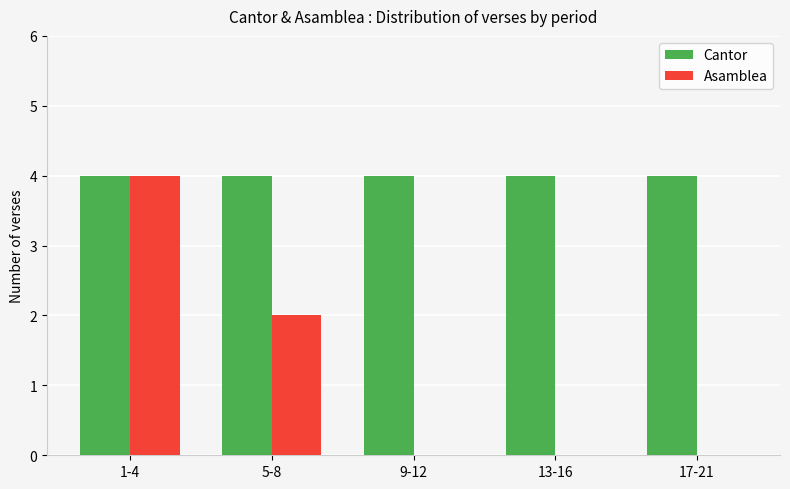

What is the total value across all series at 5-8?

6